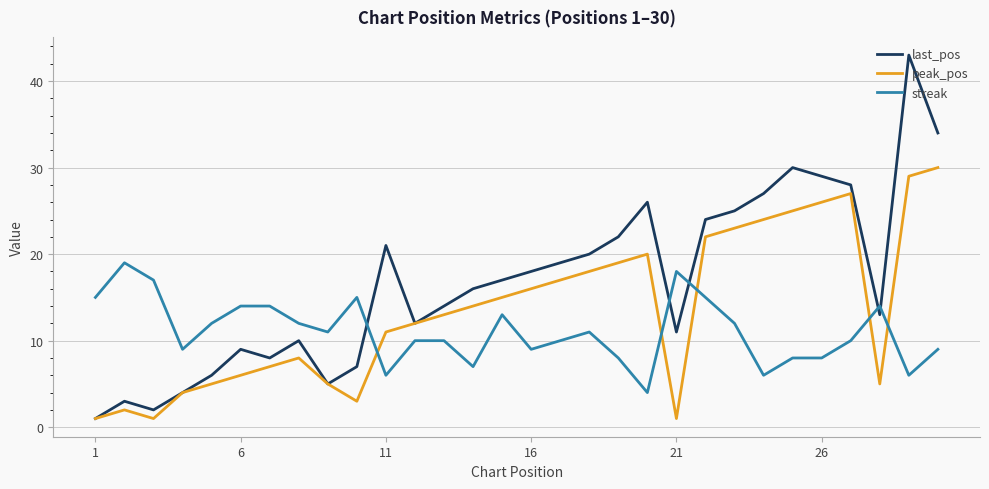

Which series has the widest spread of values?

last_pos